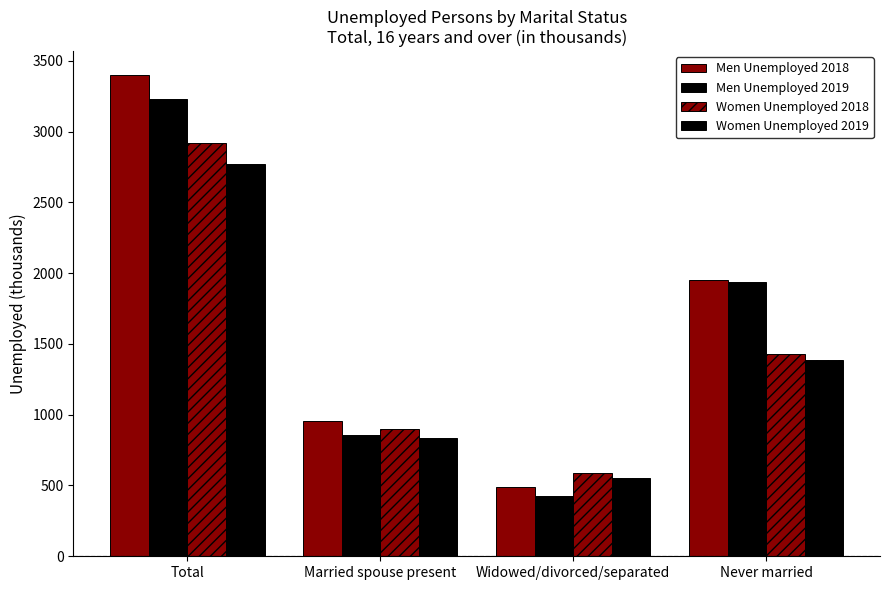

What is the sum of all Men Unemployed 2019 values?

6454